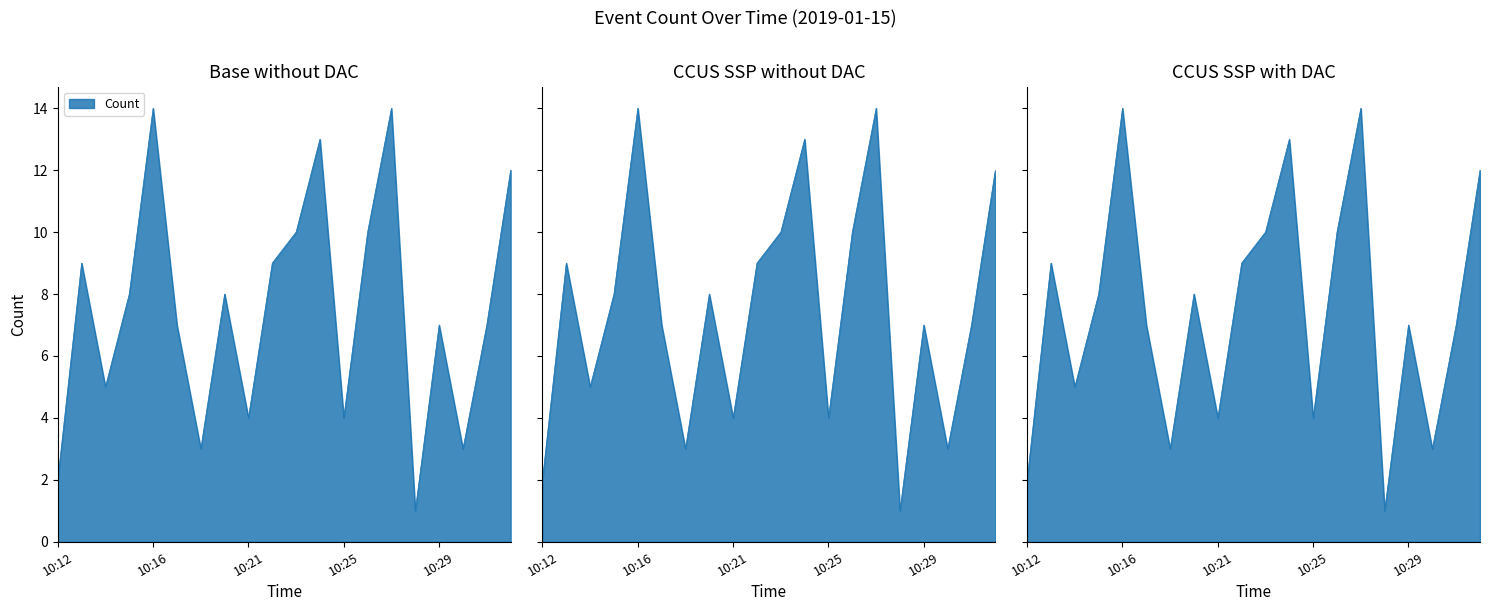

What is the greatest value displayed?

14